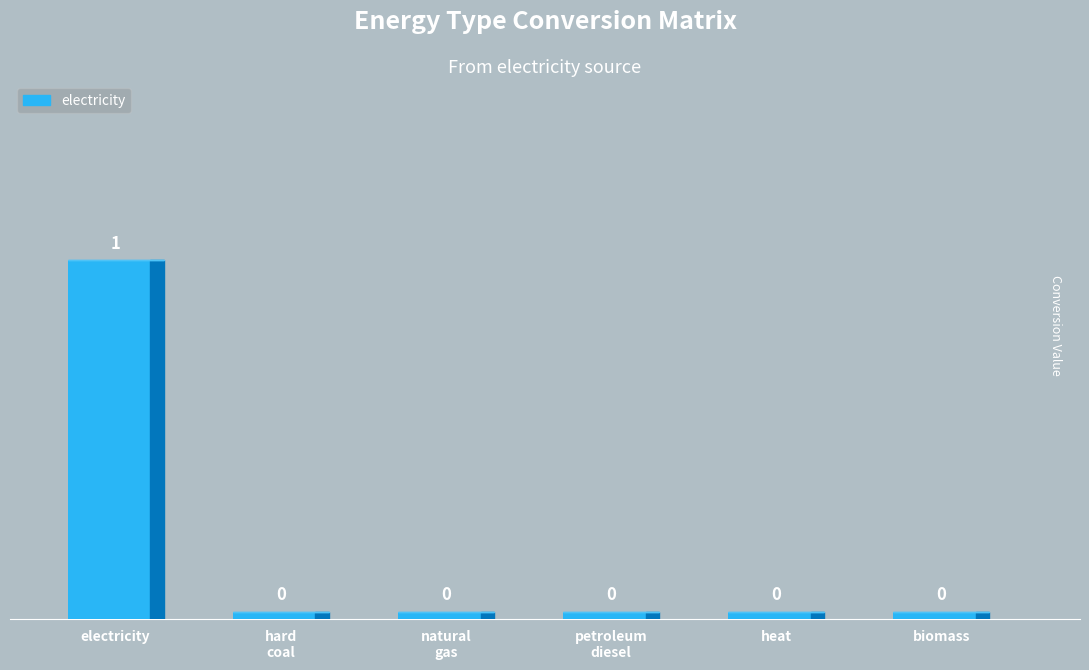

What is the sum of all values?

1